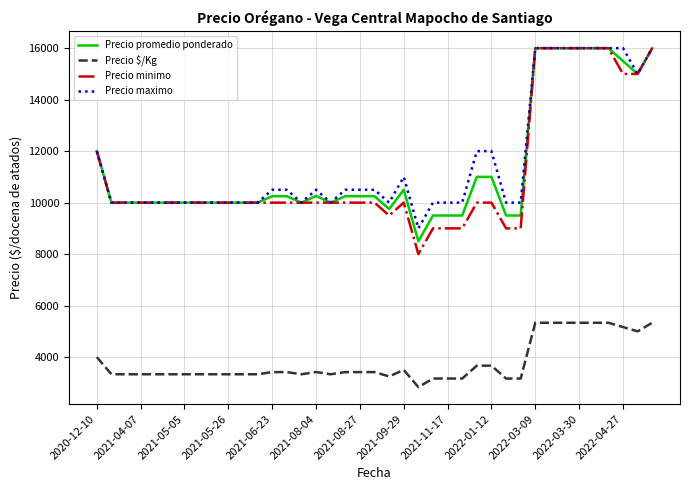

Which series has the largest range (max minus min)?

Precio minimo